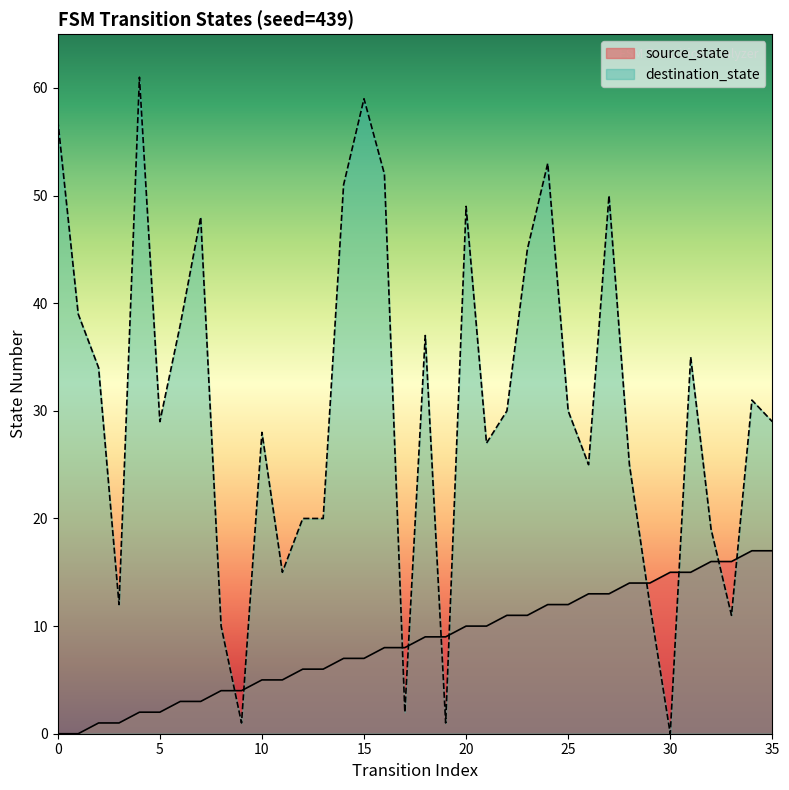

How many interior local valleys does the destination_state series have?

10